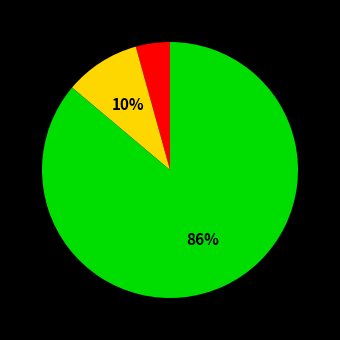

How many slices are in this pie chart?

3